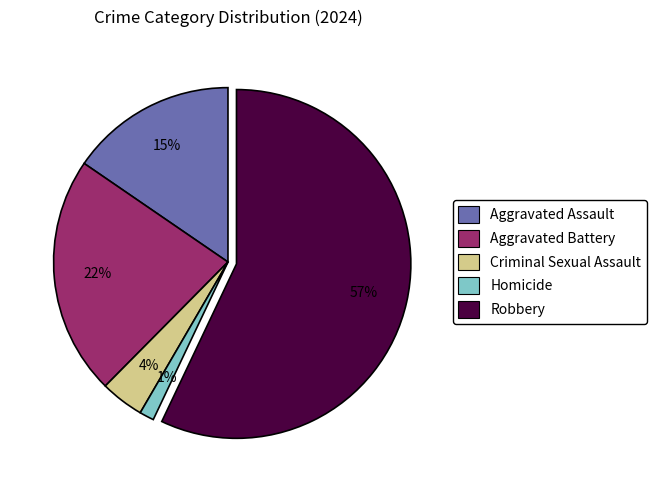

To the nearest percent, what portion does Aggravated Assault represent?

15%